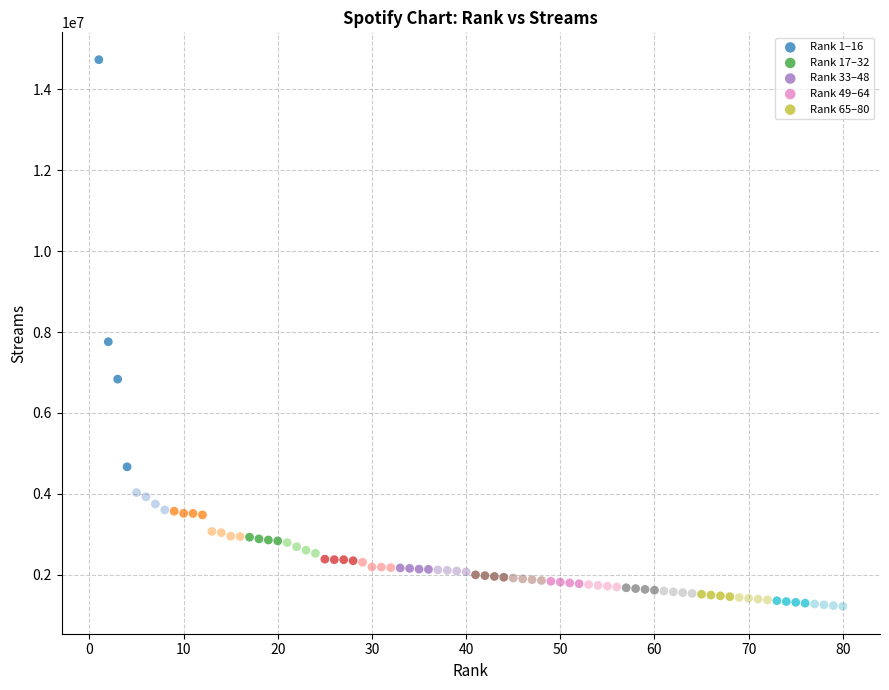

Which series reaches the minimum Y coordinate?

Rank 65–80